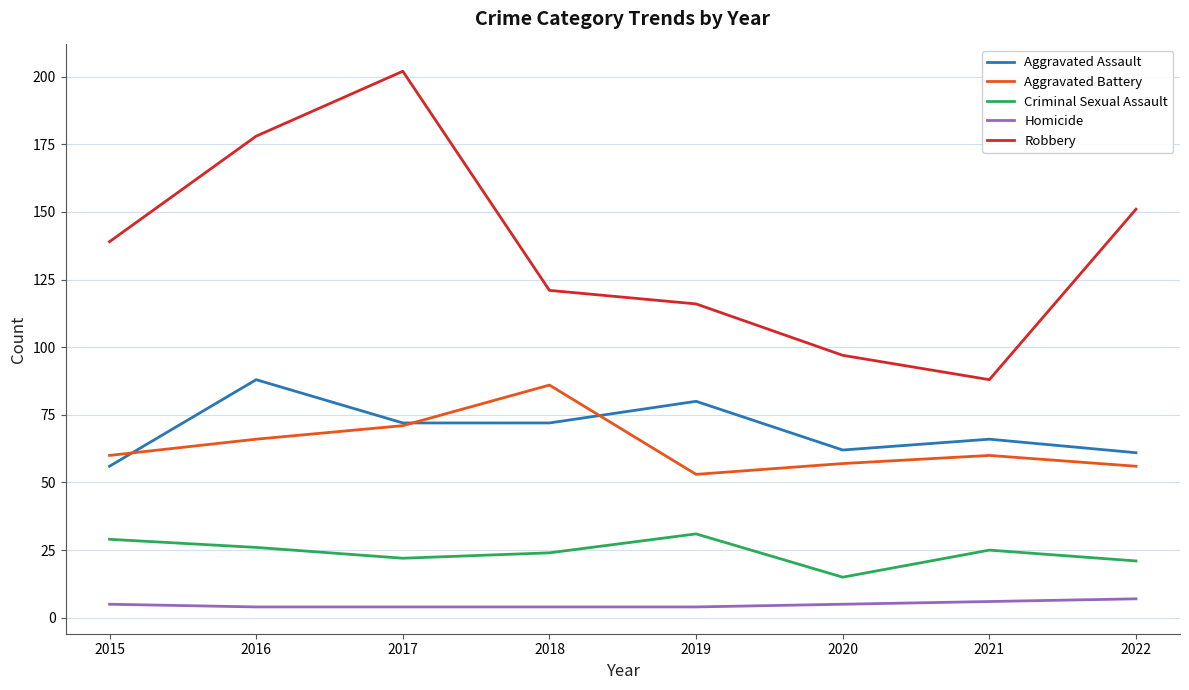

True or false: Aggravated Battery and Robbery intersect in this chart.

False